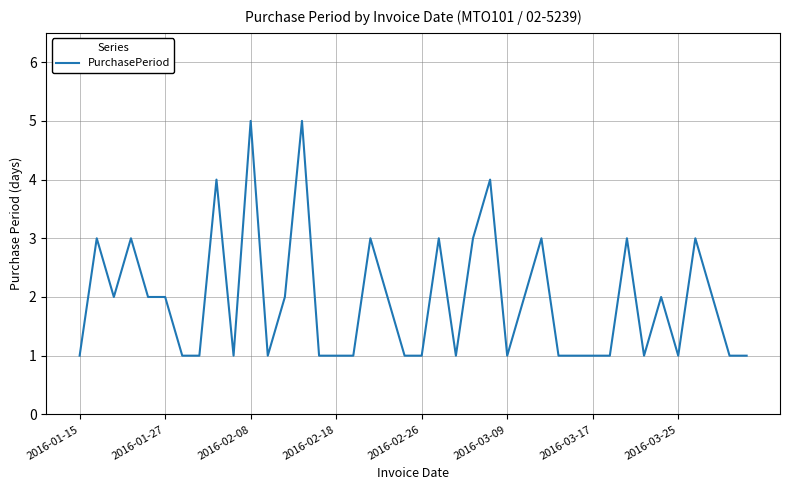

How many lines are shown in the chart?

1